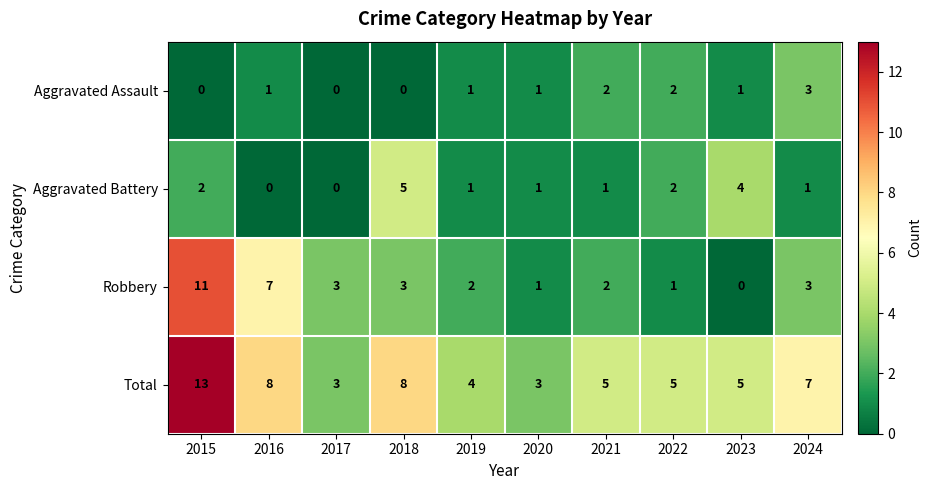

Count the Total values in the range 4 to 8.

7